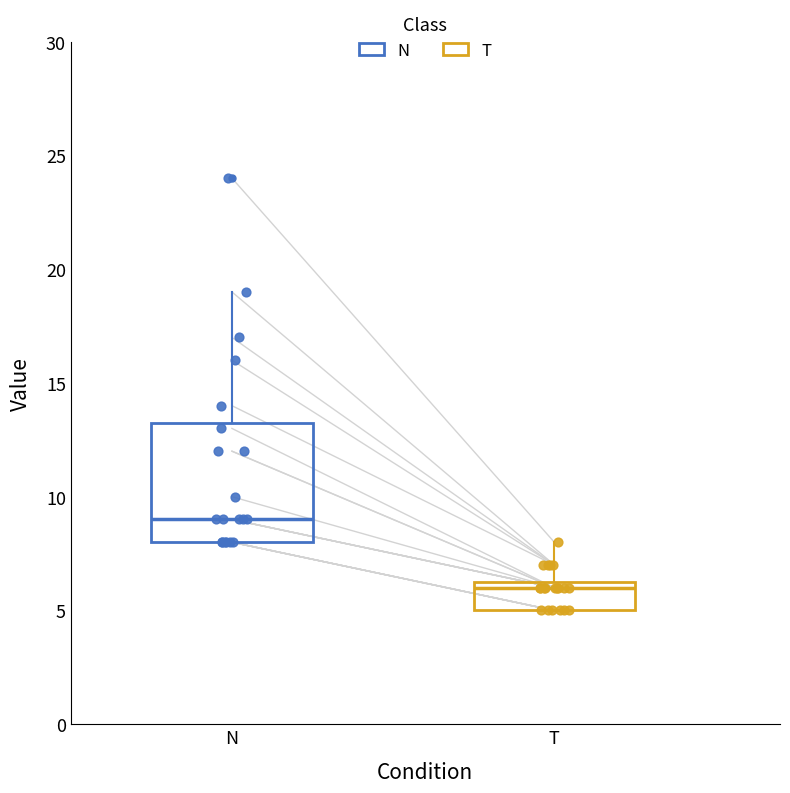

Comparing the boxes themselves (not the whiskers), which one is the tallest?

N